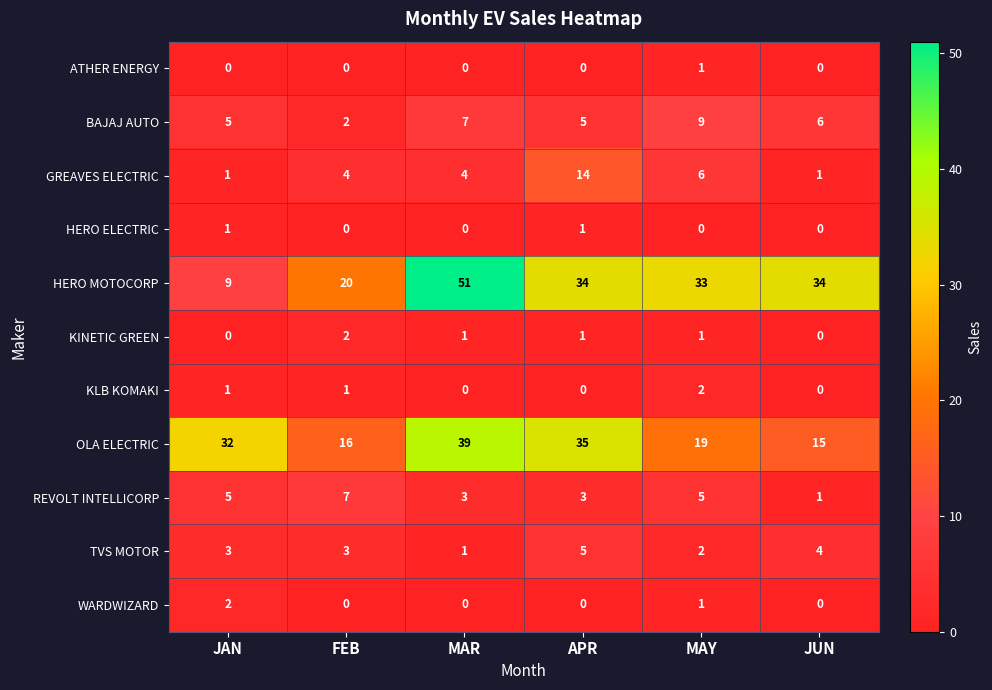

Is the value of OLA ELECTRIC at APR greater than the value of HERO ELECTRIC at MAR?

Yes